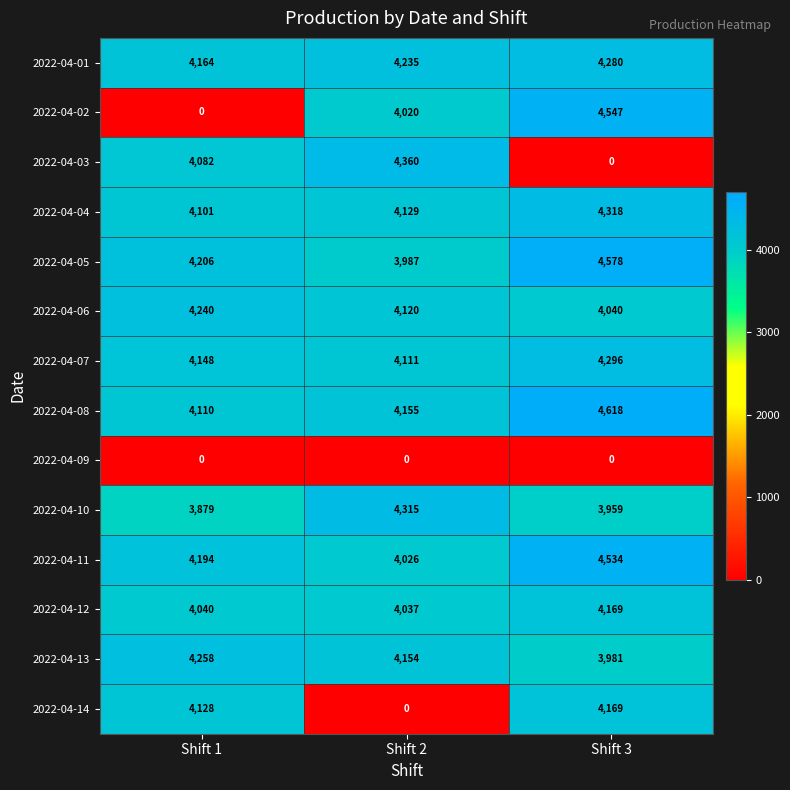

At which label is 2022-04-13 closest to 4119?

Shift 2